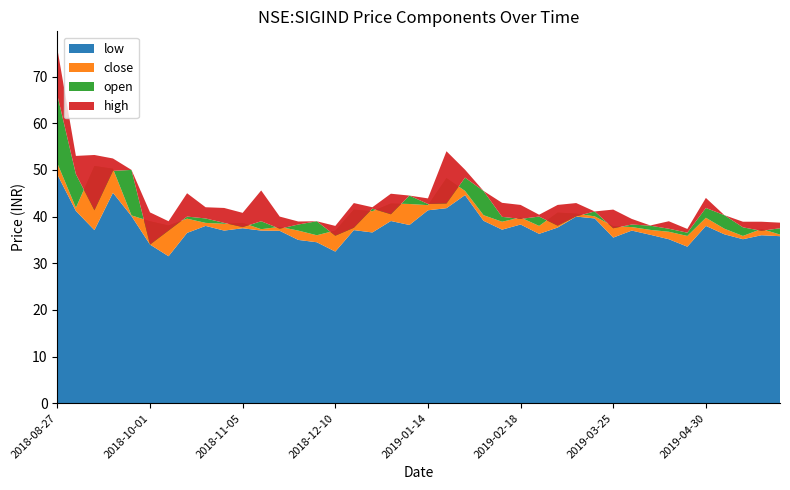

Reading right to left, what are all the values shown in this chart?

open: 37.5	37.0	37.7	40.3	41.8	36.5	37.4	38.0	38.3	37.5	41.1	40.0	38.0	40.0	39.5	40.0	45.5	48.3	42.8	42.7	44.5	40.5	41.7	37.6	35.9	39.0	38.3	37.4	39.0	37.8	38.7	39.6	40.0	37.0	34.0	50.0	49.8	41.3	49.1	66.0
low: 35.8	36.0	35.2	36.2	38.0	33.5	35.2	36.1	37.0	35.5	39.6	40.0	37.7	36.3	38.3	37.2	39.1	44.6	41.8	41.3	38.2	39.0	36.6	37.1	32.5	34.5	35.0	37.0	37.0	37.5	37.0	38.0	36.5	31.5	34.0	40.1	45.1	37.1	41.2	49.0
close: 36.2	37.3	35.8	37.4	39.8	35.8	36.8	37.2	37.8	38.0	40.0	40.7	40.8	38.0	39.8	38.9	40.3	45.5	48.2	42.5	42.7	42.8	41.2	41.5	37.0	36.0	37.0	37.8	37.3	38.7	38.5	38.7	39.5	38.1	39.0	40.2	50.2	50.8	41.9	51.4
high: 38.7	38.9	38.9	40.3	44.0	37.3	39.0	38.1	39.5	41.5	41.1	42.9	42.5	40.4	42.5	43.0	45.5	50.0	54.0	43.9	44.5	44.9	42.0	42.9	38.0	39.0	39.0	40.0	45.6	40.8	41.8	42.0	45.0	39.0	40.9	50.0	52.5	53.2	53.0	75.9